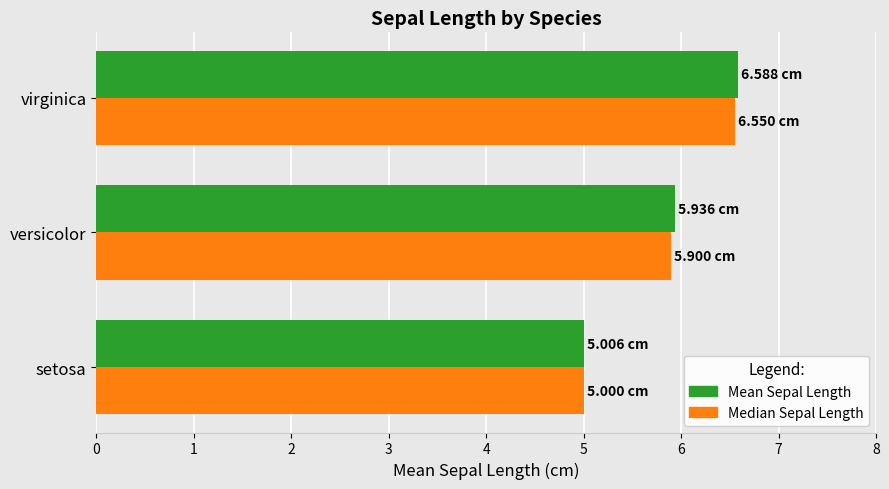

List the labels in order of Mean Sepal Length value, largest first.

virginica, versicolor, setosa